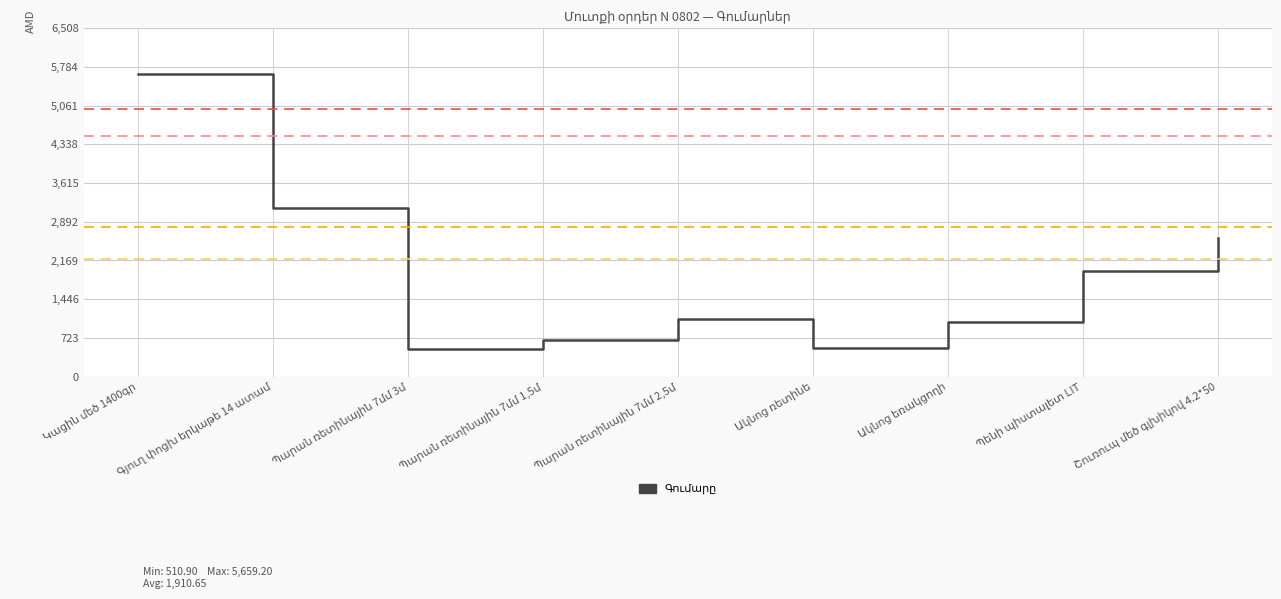

What is the difference between the maximum and minimum values?

5148.3